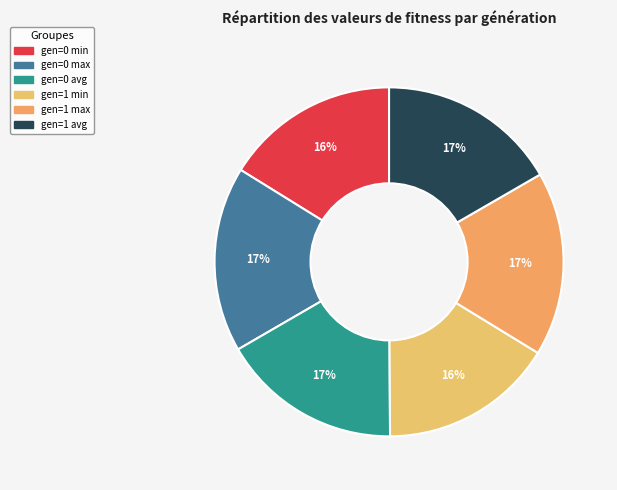

How many slices are in this pie chart?

6